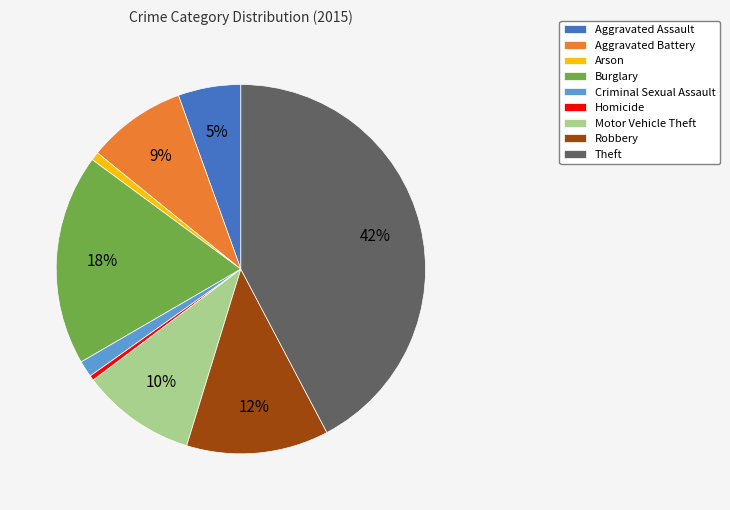

Is it true that Burglary is 18% of the pie?

True